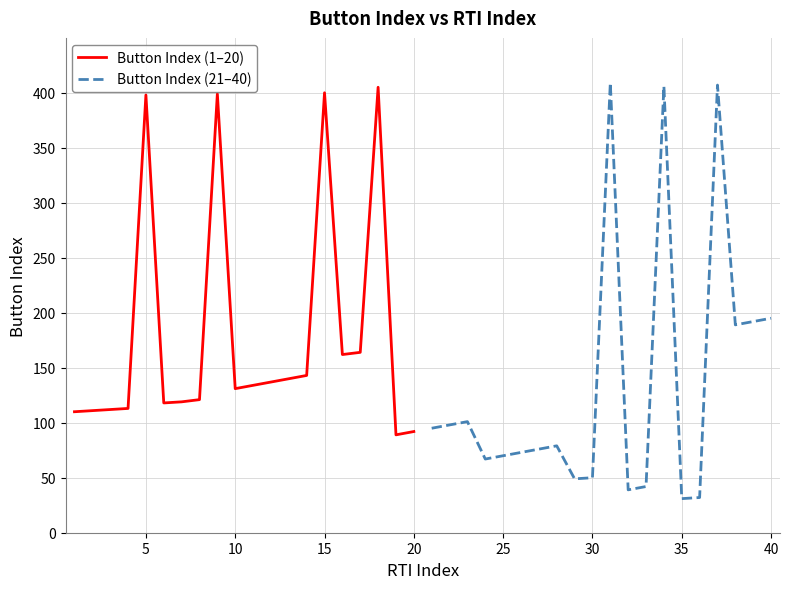

What is the minimum value for Button Index (21–40)?

31